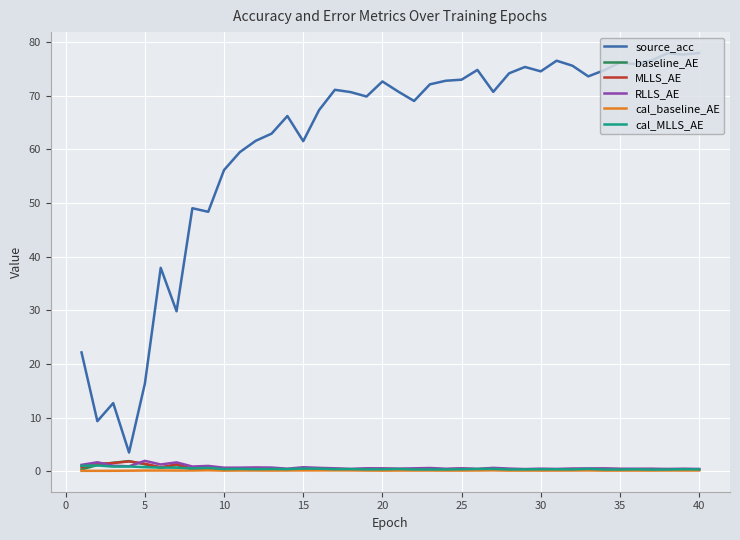

True or false: MLLS_AE has more than 1 interior local peaks.

True